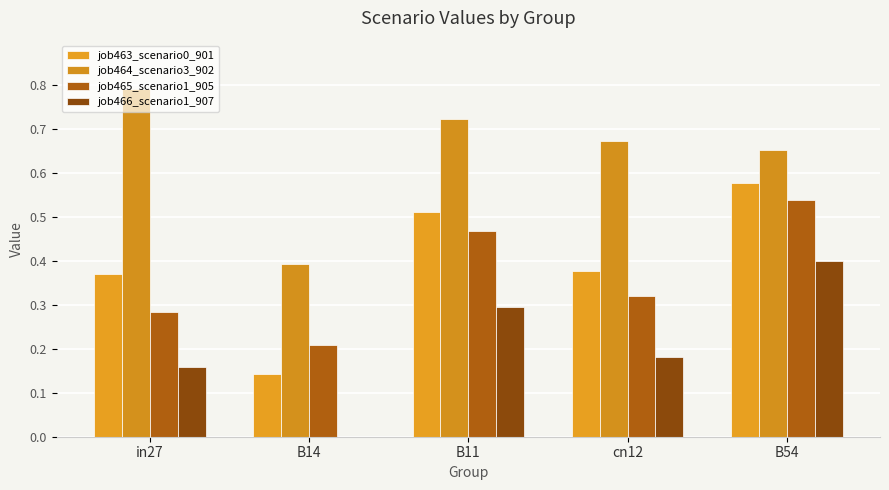

Where is job466_scenario1_907 nearest to the value 0?

B14